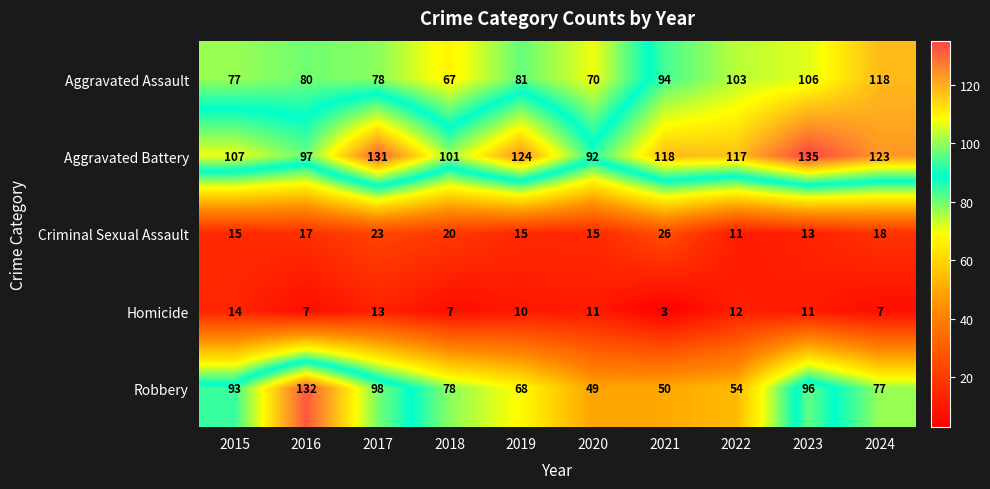

True or false: Aggravated Battery has a value of 117 at 2022.

True